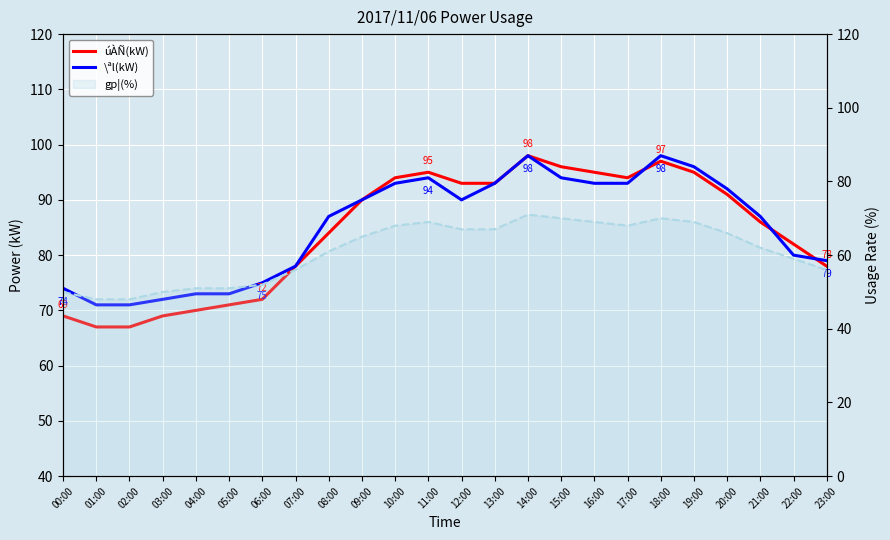

Between 00:00 and 08:00, which series saw the biggest shift?

úÀÑ(kW)